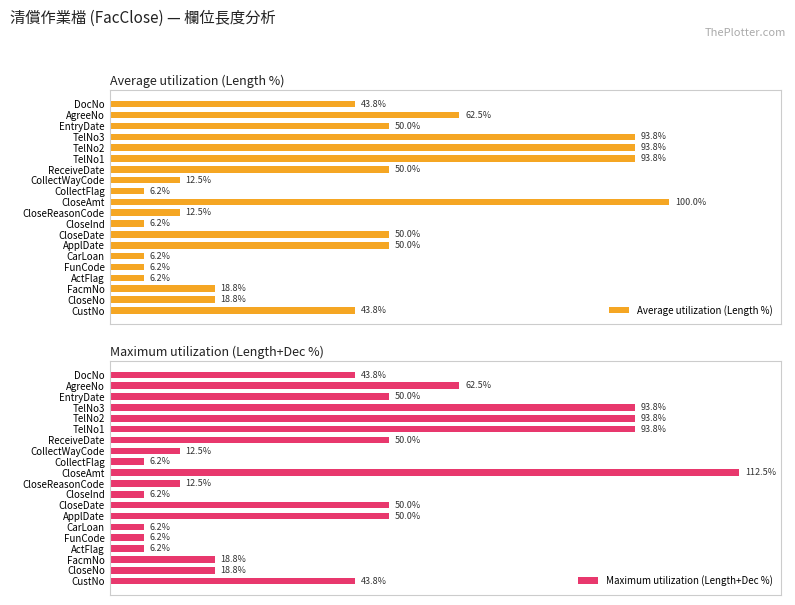

What is the lowest value of the Average utilization (Length %) series?

6.2